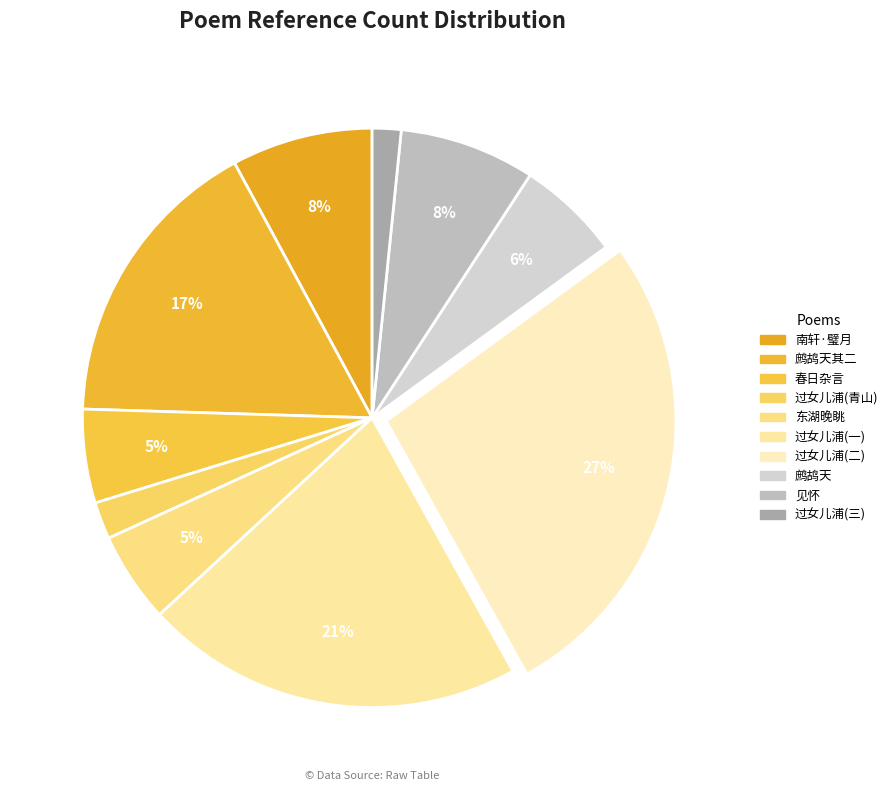

How many slices are in this pie chart?

10